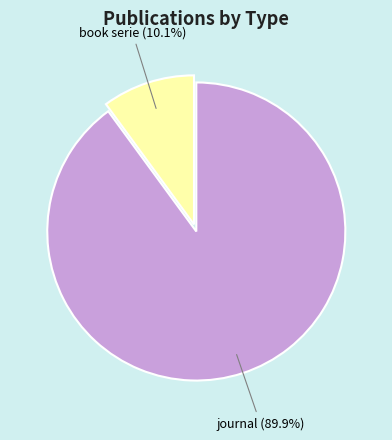

How many slices are in this pie chart?

2